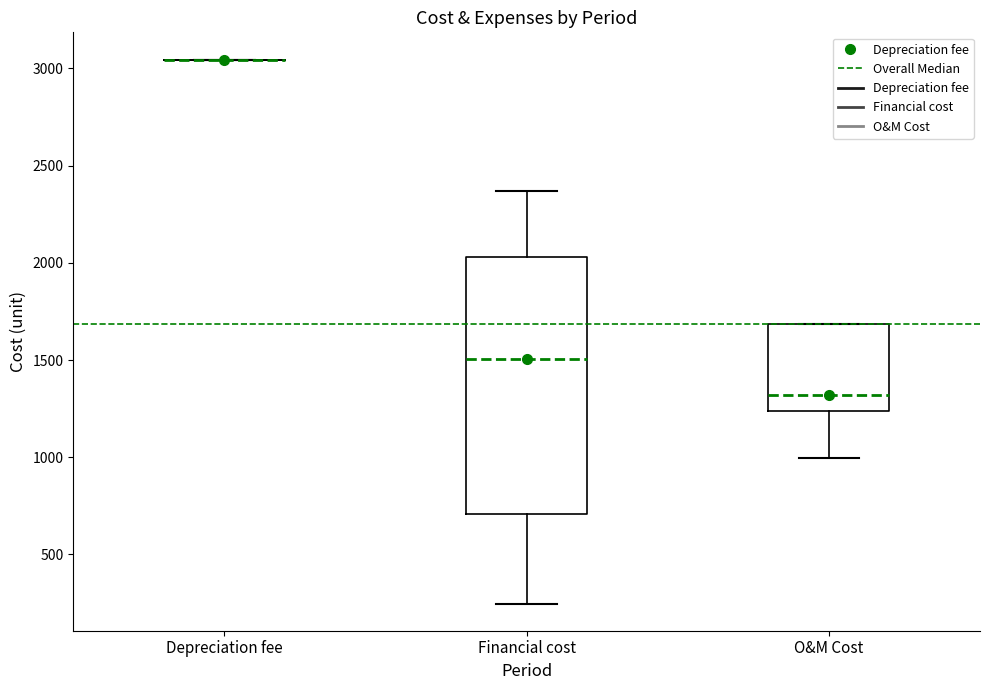

Where does the lower whisker of the box for O&M Cost end on the y-axis? The values are not printed on the chart, so give them approximately, as read against the axis.

1000